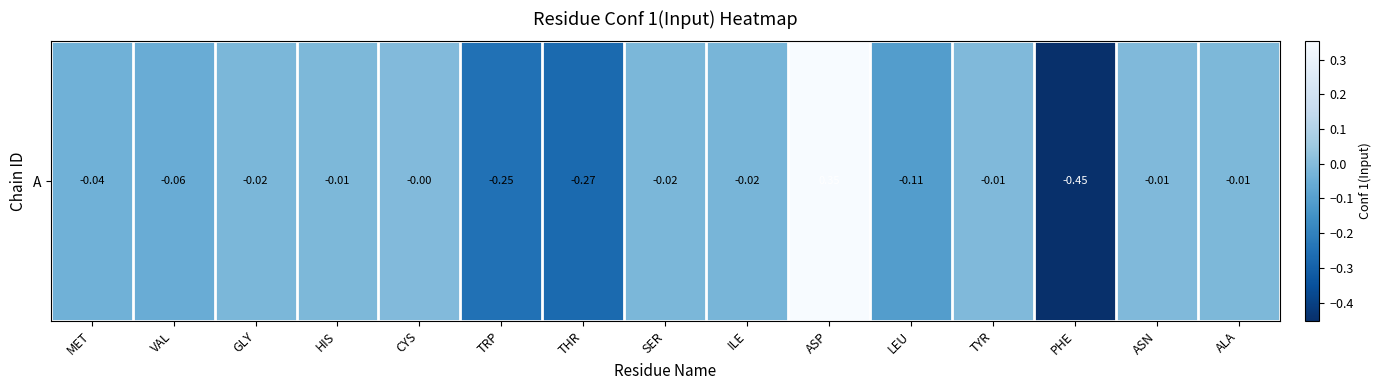

The chart shows a value of -0.0 at TYR. True or false?

False